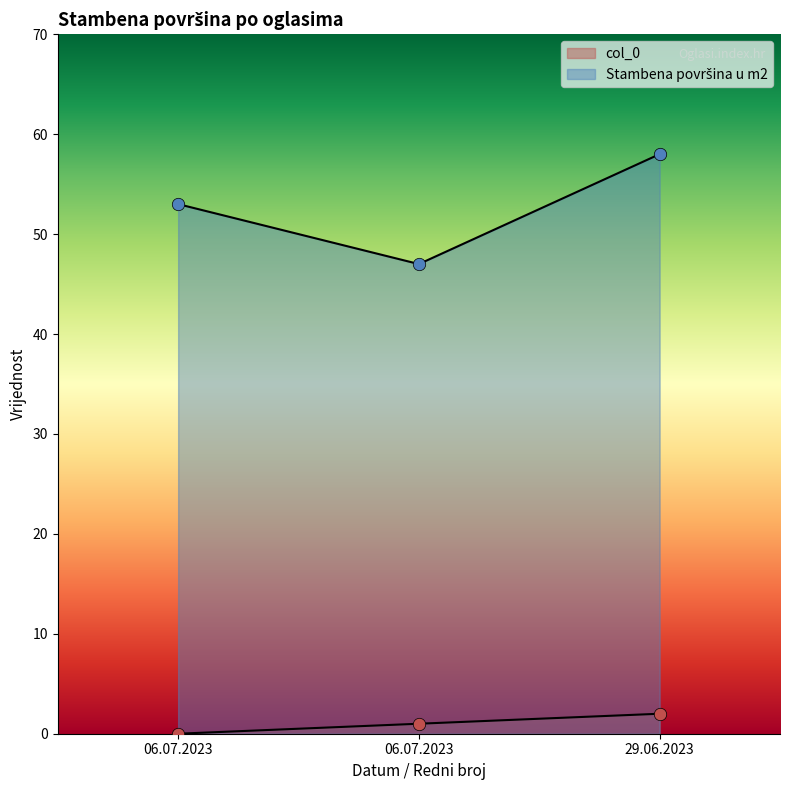

What are all the series names shown in the legend?

col_0, Stambena površina u m2